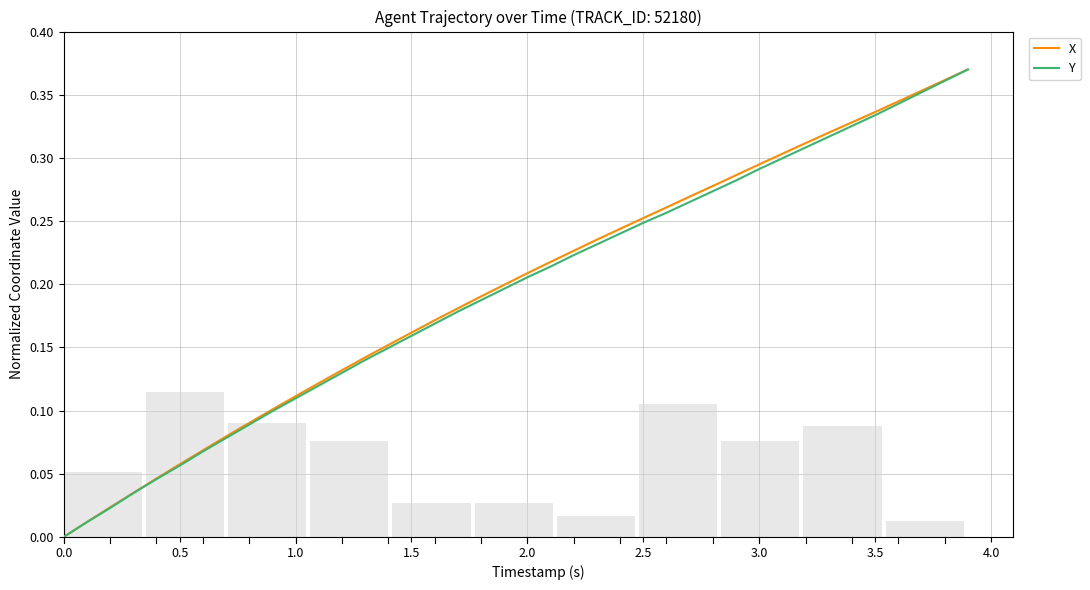

How many data points does each series have?

40